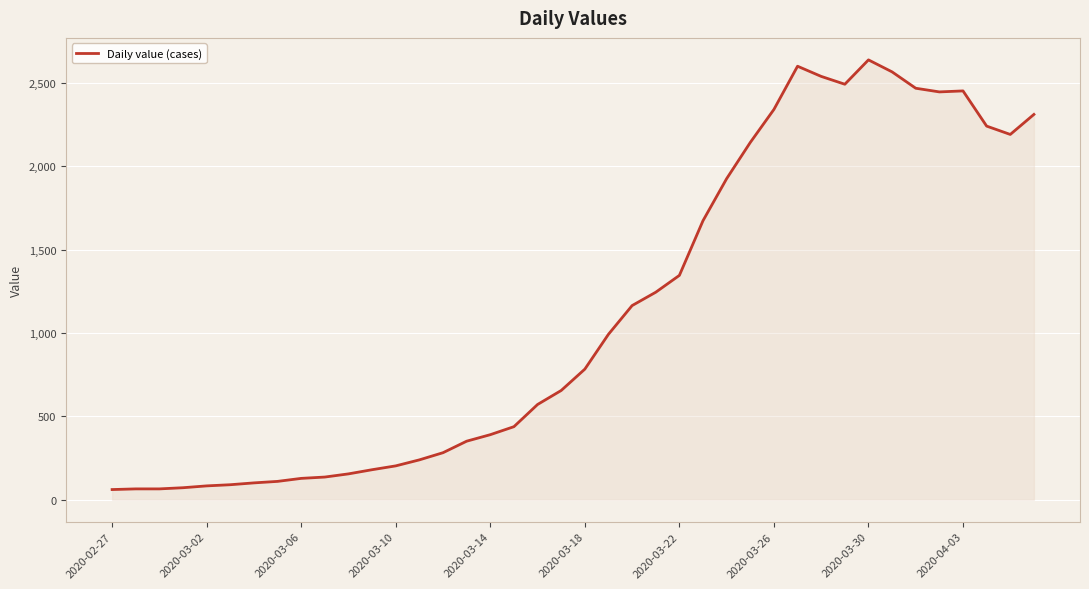

What is the difference between the maximum and minimum values?

2576